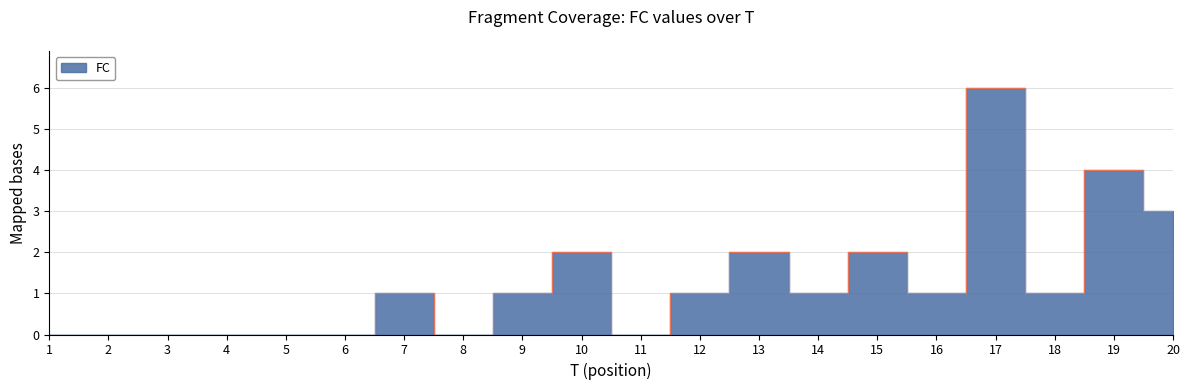

How many data points are above 1?

6